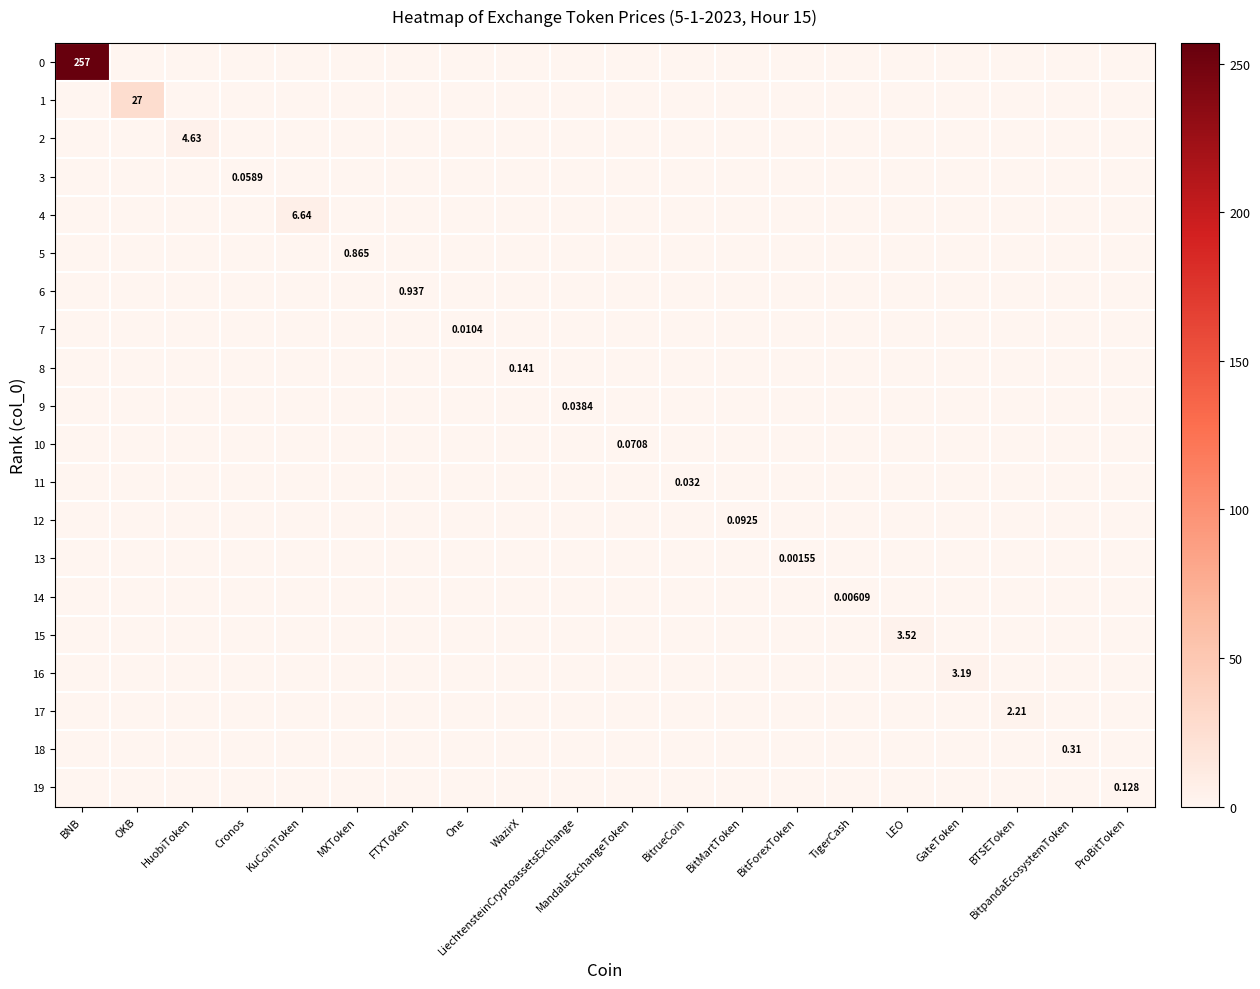

True or false: 0 has a value of -145.0 at ProBitToken.

False